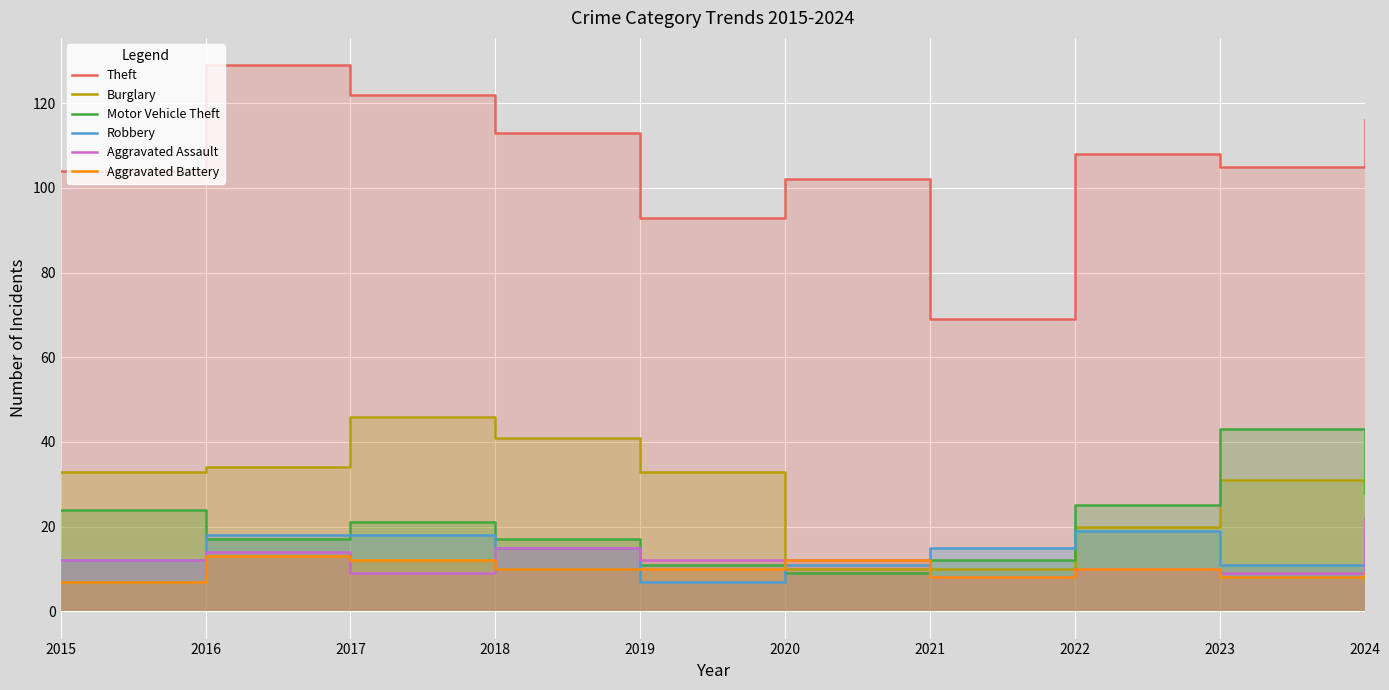

Which series has the largest total across all categories?

Theft